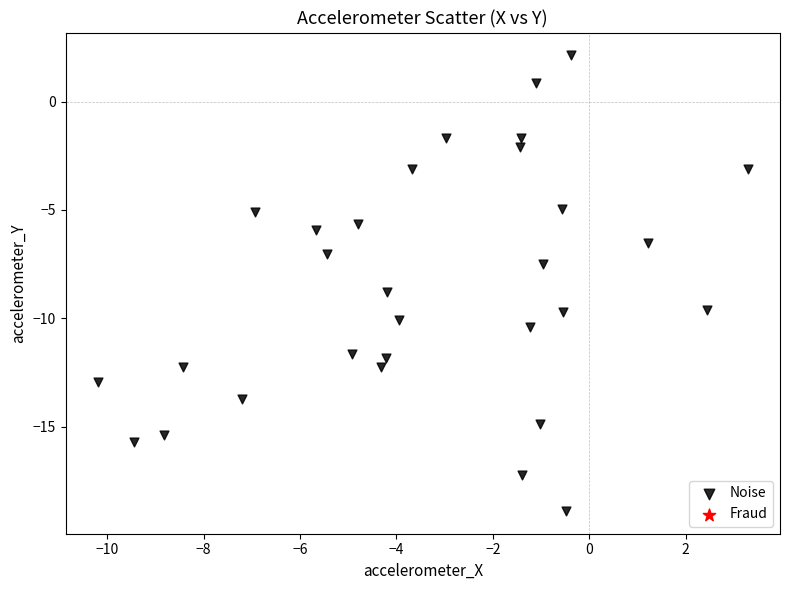

What is the range of X values (max minus min)?

13.5